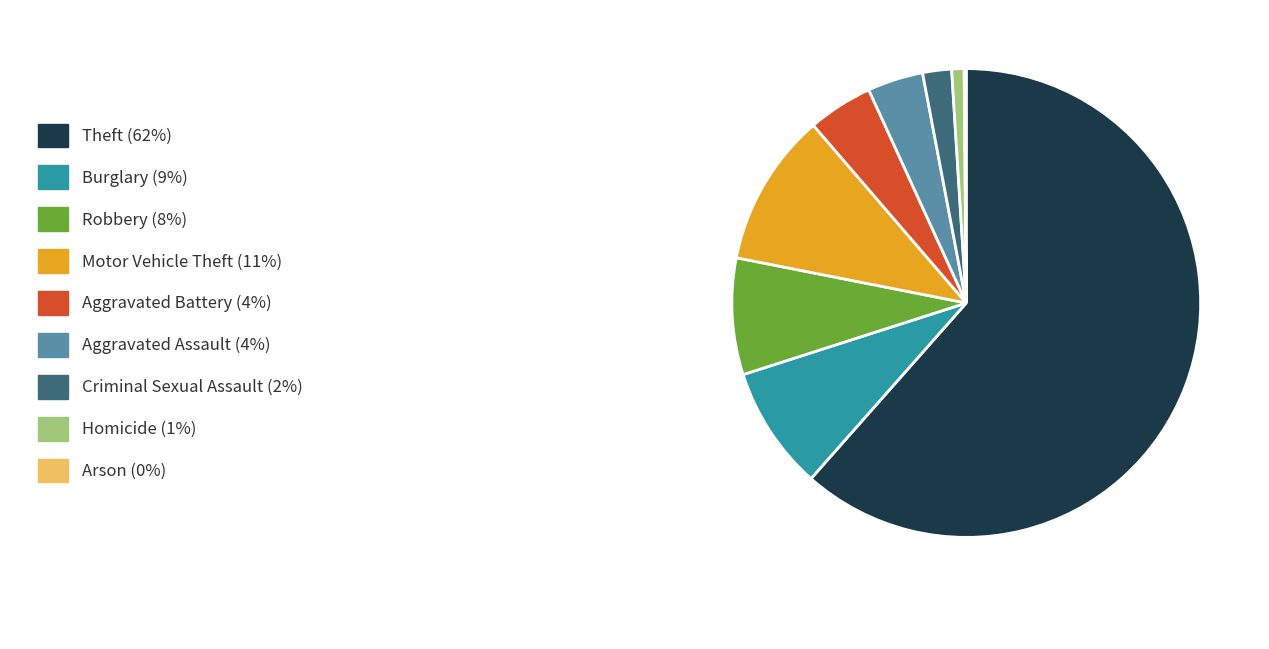

Does any single category account for the majority?

Yes